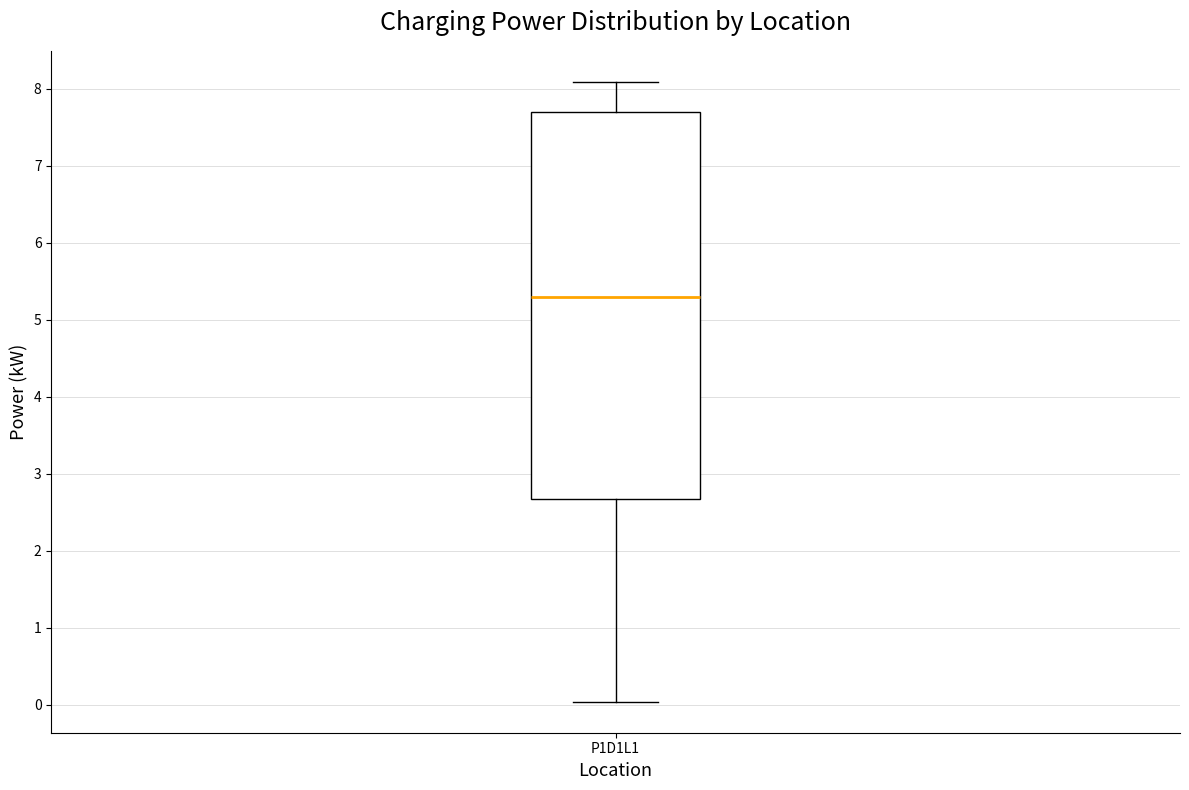

Transcribe this box plot: give where the median line is, the range the box spans, and where the two whiskers end, as read against the y-axis. The values are not printed on the chart, so give them approximately, as read against the axis.

median 5.3, box 2.7 to 7.7, whiskers 0.0 to 8.1